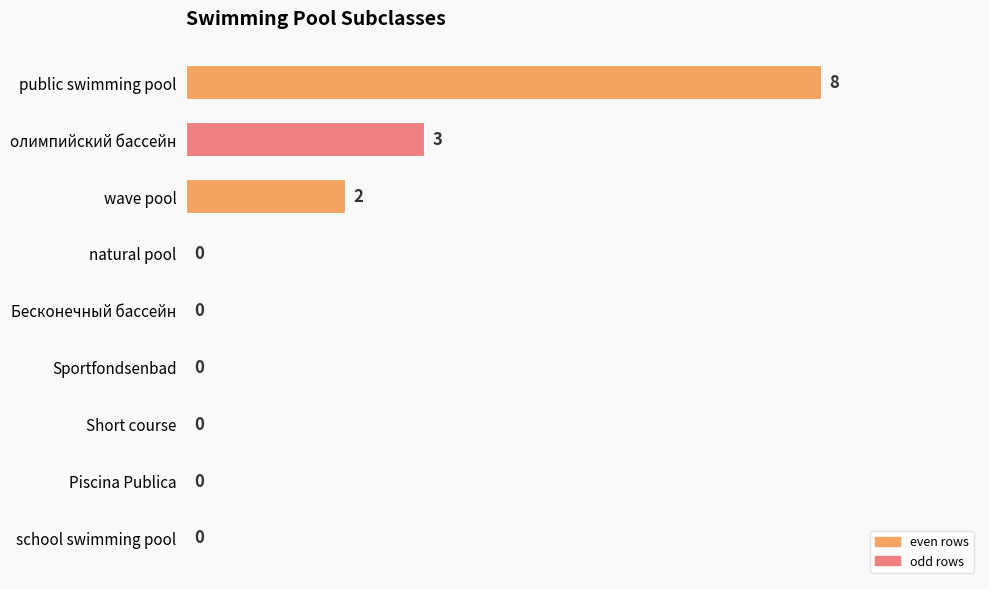

True or false: the data shows 8 at public swimming pool.

True